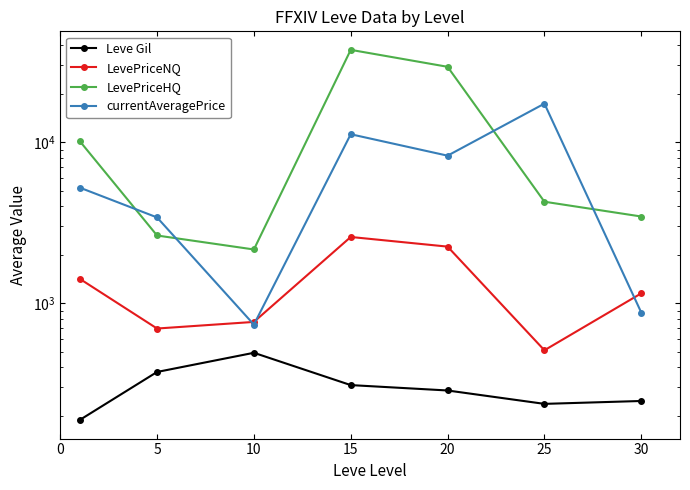

Reading left to right, extract all data points from this chart.

Leve Gil: 188	374	492	310	287	237	247
LevePriceNQ: 1419	696	765	2577	2245	510	1151
LevePriceHQ: 10177	2632	2155	37419	29364	4266	3453
currentAveragePrice: 5224	3408	736	11196	8241	17343	875